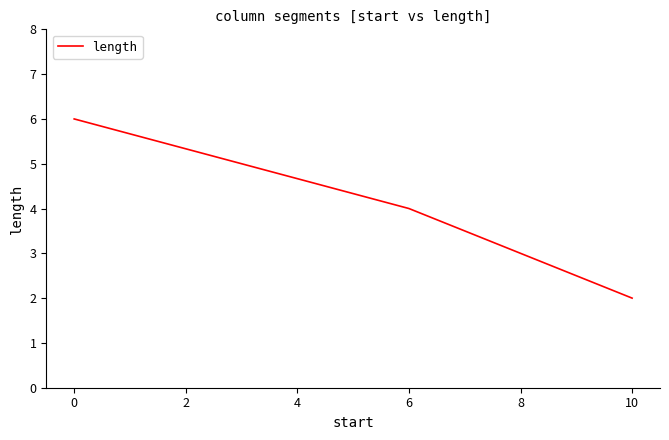

What is the change in value from 0 to 10?

-4